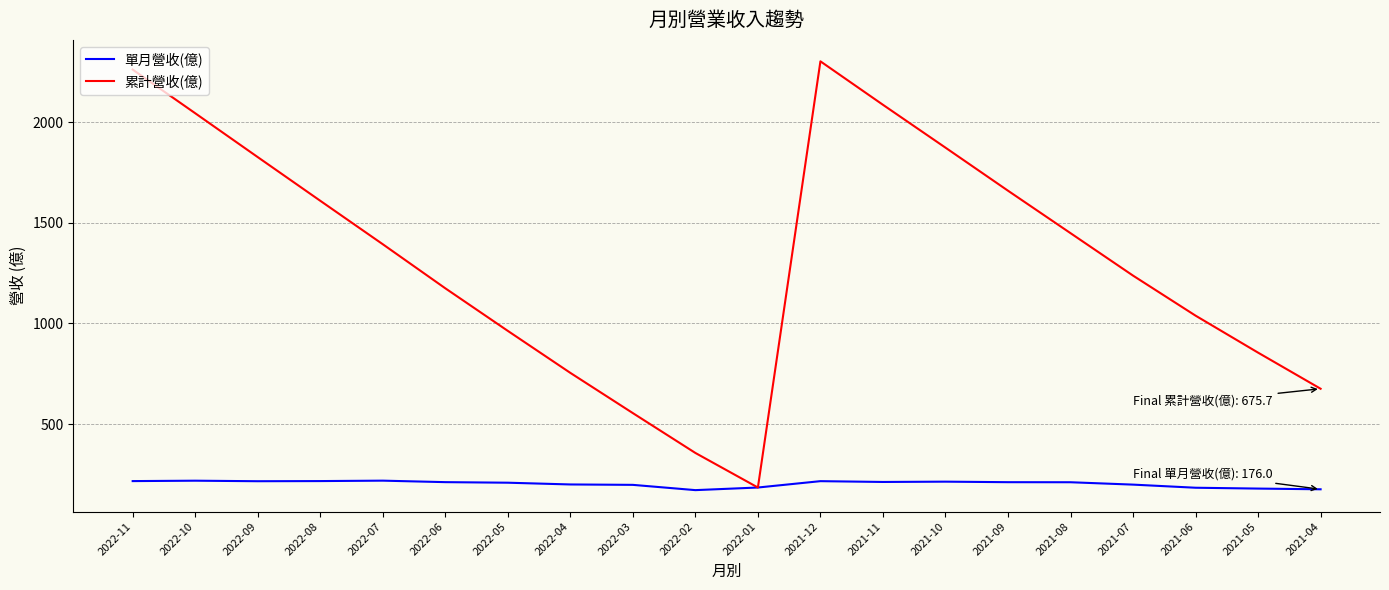

The value of 單月營收(億) at 2022-09 is 303.2. True or false?

False